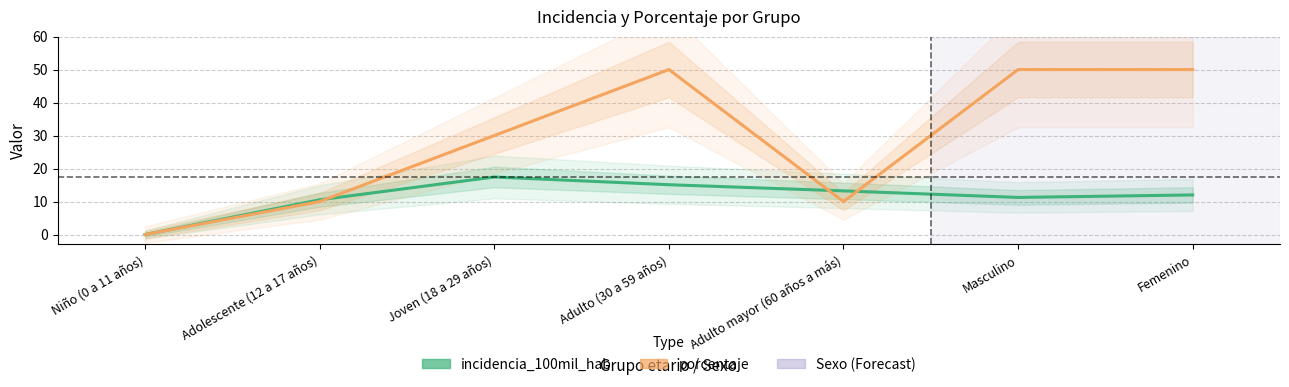

How many lines are shown in the chart?

2